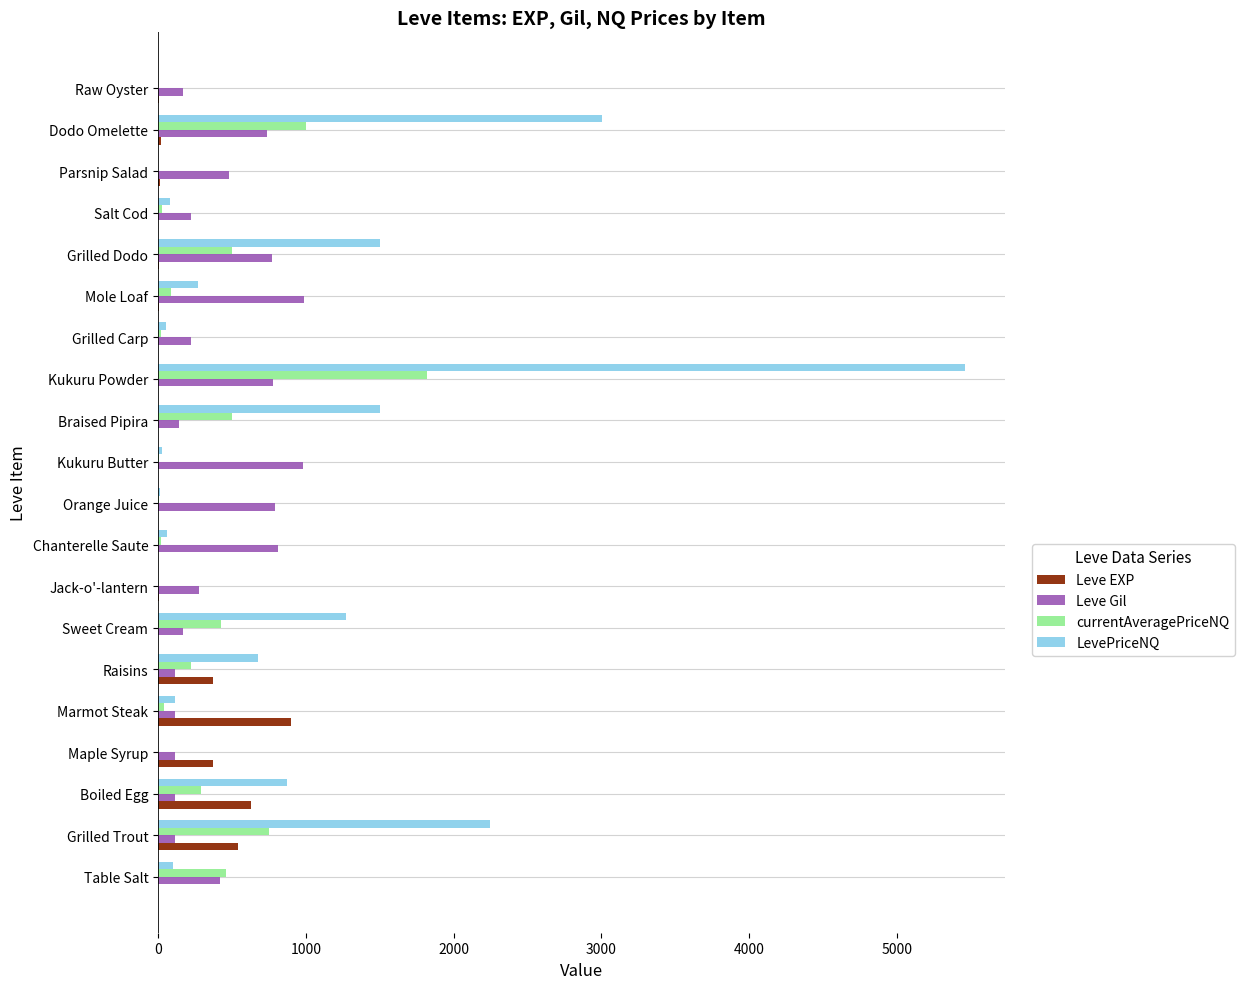

What are all the series names shown in the legend?

Leve EXP, Leve Gil, currentAveragePriceNQ, LevePriceNQ